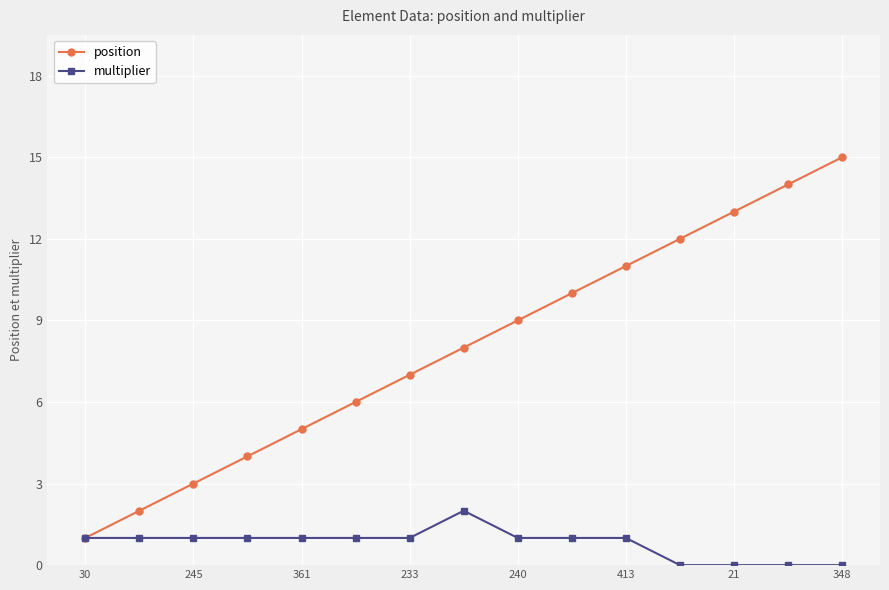

What is the difference between the maximum and minimum values in the position series?

14